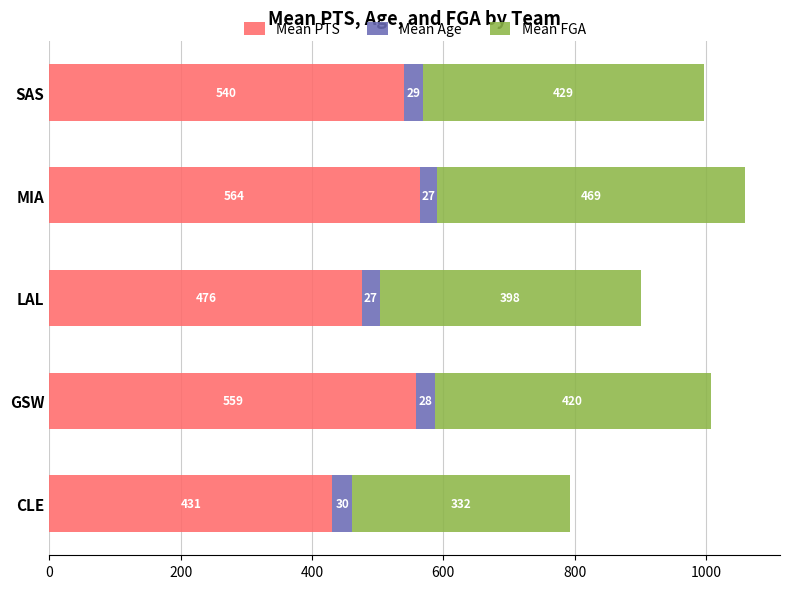

At which category is the sum across all series the highest?

MIA